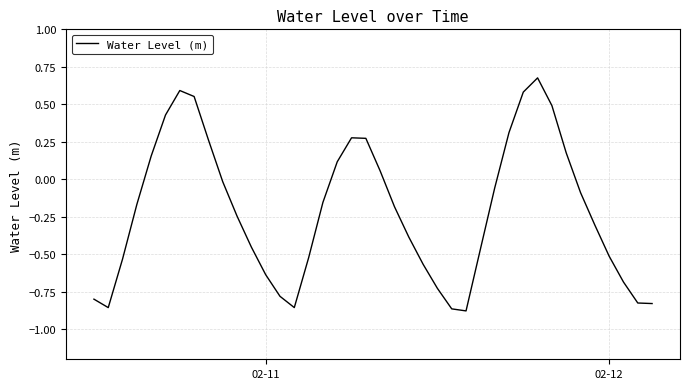

What is the difference between the maximum and minimum values?

1.6